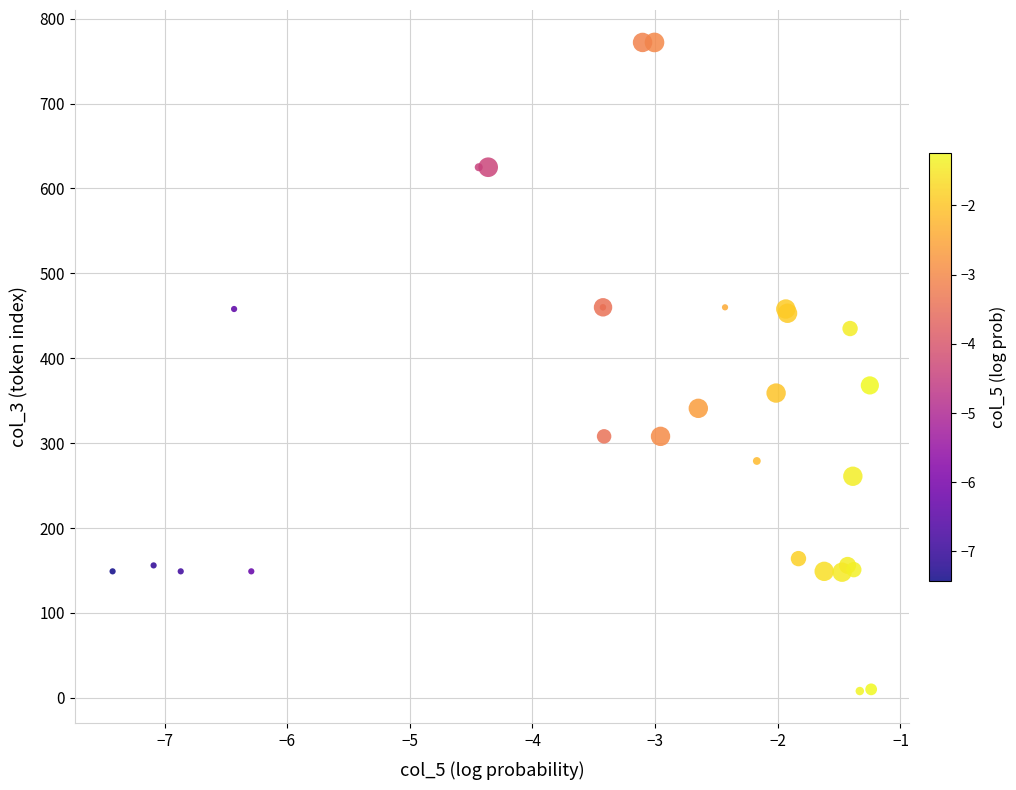

What Y value in the scatter plot is closest to 390?

368